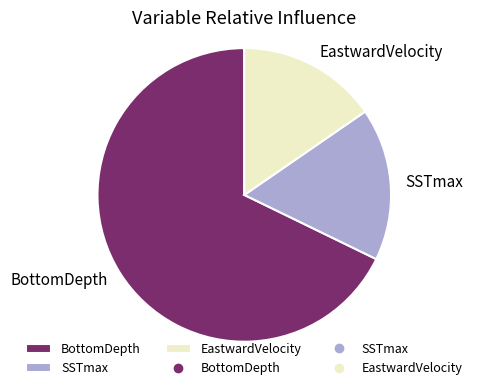

Does SSTmax account for over 50% of the chart?

No